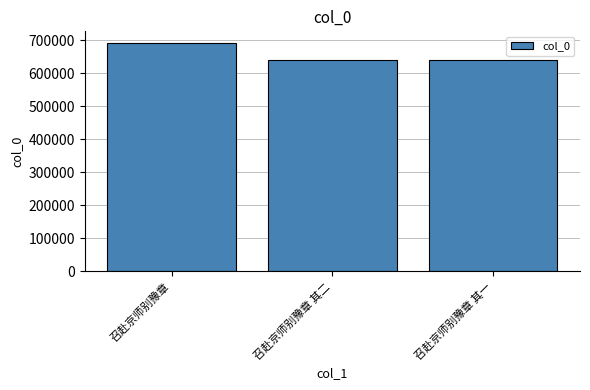

How many bars are there in total?

3